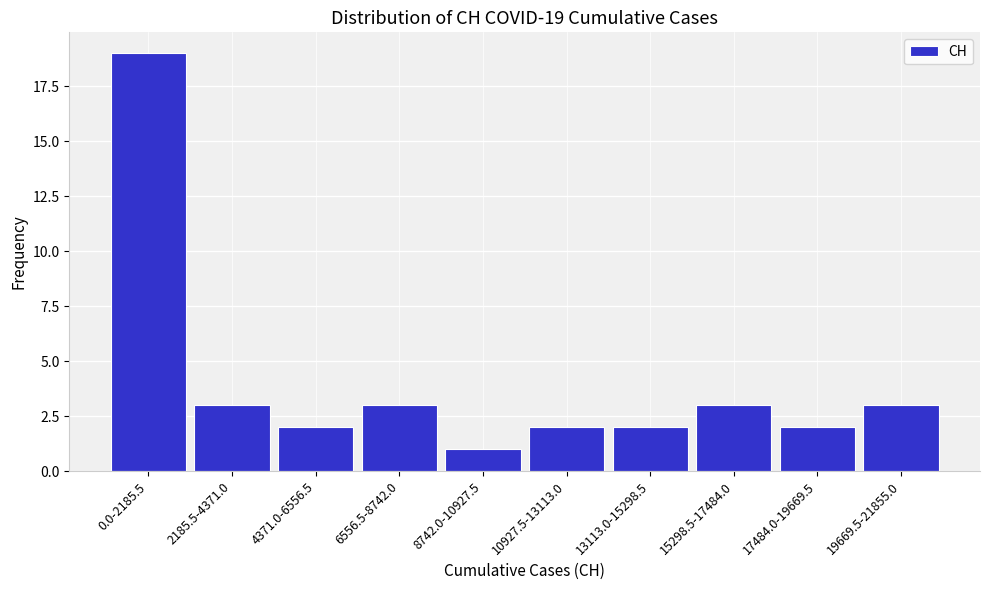

Reading right to left, transcribe all the data shown in this chart.

19669.5-21855.0=3	17484.0-19669.5=2	15298.5-17484.0=3	13113.0-15298.5=2	10927.5-13113.0=2	8742.0-10927.5=1	6556.5-8742.0=3	4371.0-6556.5=2	2185.5-4371.0=3	0.0-2185.5=19